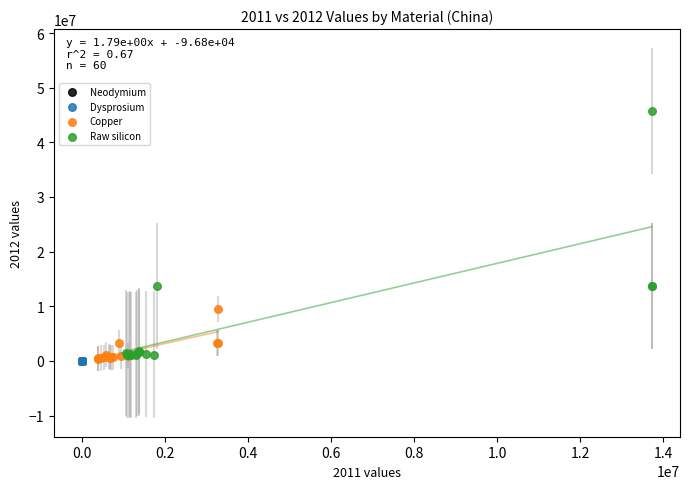

Which series has the largest Y range (max minus min)?

Raw silicon